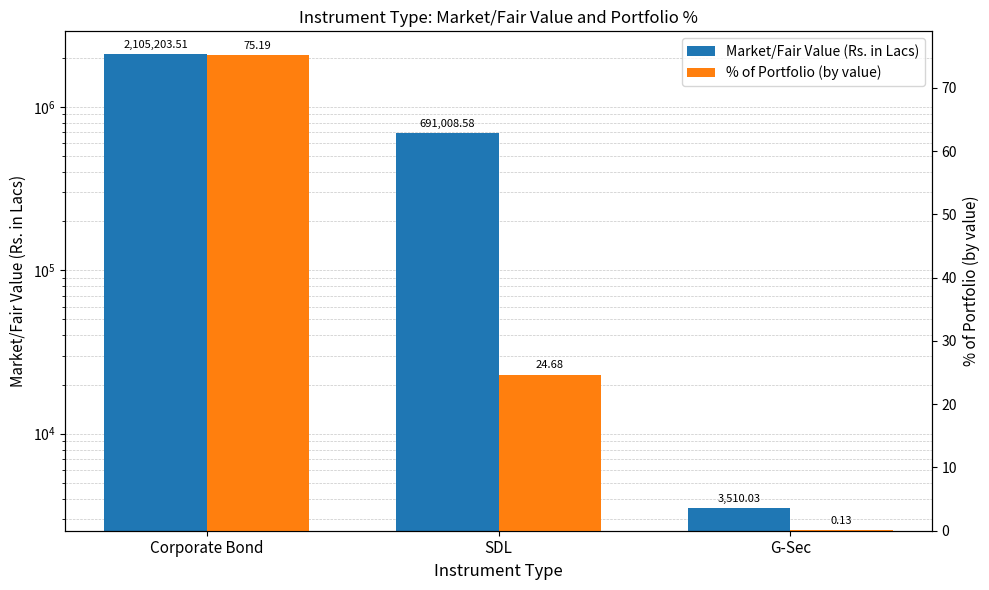

Between Corporate Bond and G-Sec, which series saw the biggest shift?

Market/Fair Value (Rs. in Lacs)